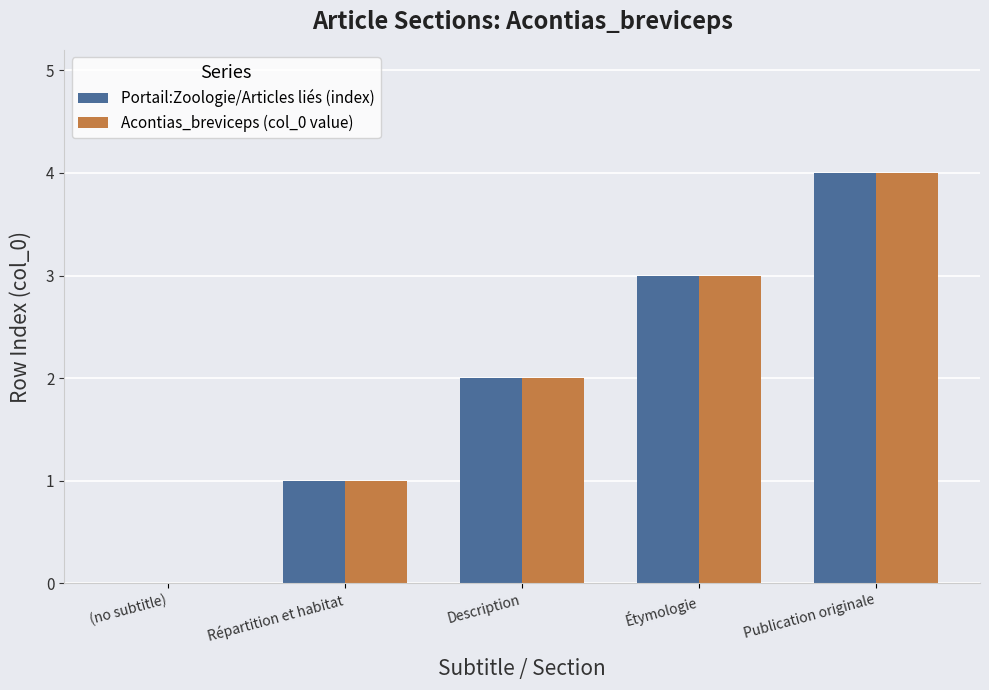

At which label is Portail:Zoologie/Articles liés (index) closest to 2?

Description